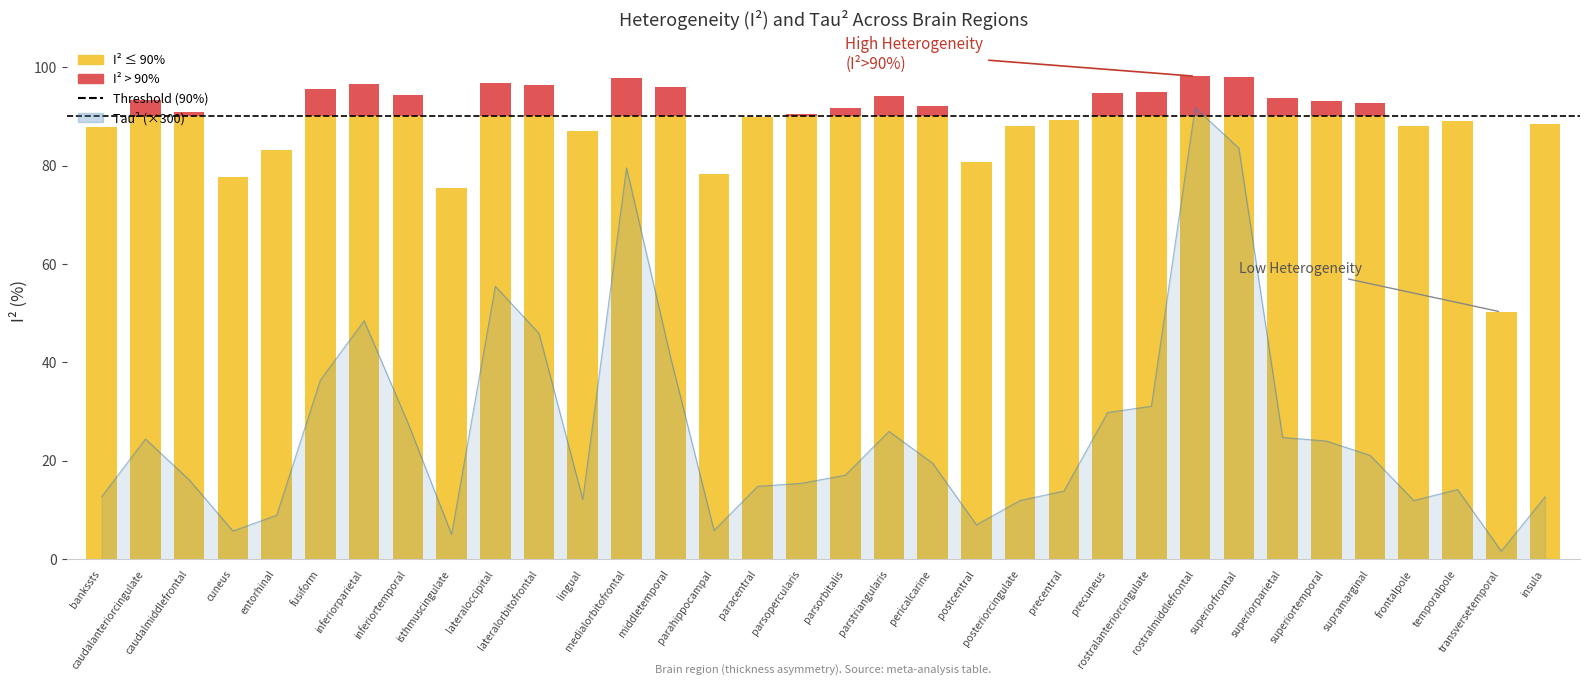

The chart shows a value of 10.2 at postcentral. True or false?

False